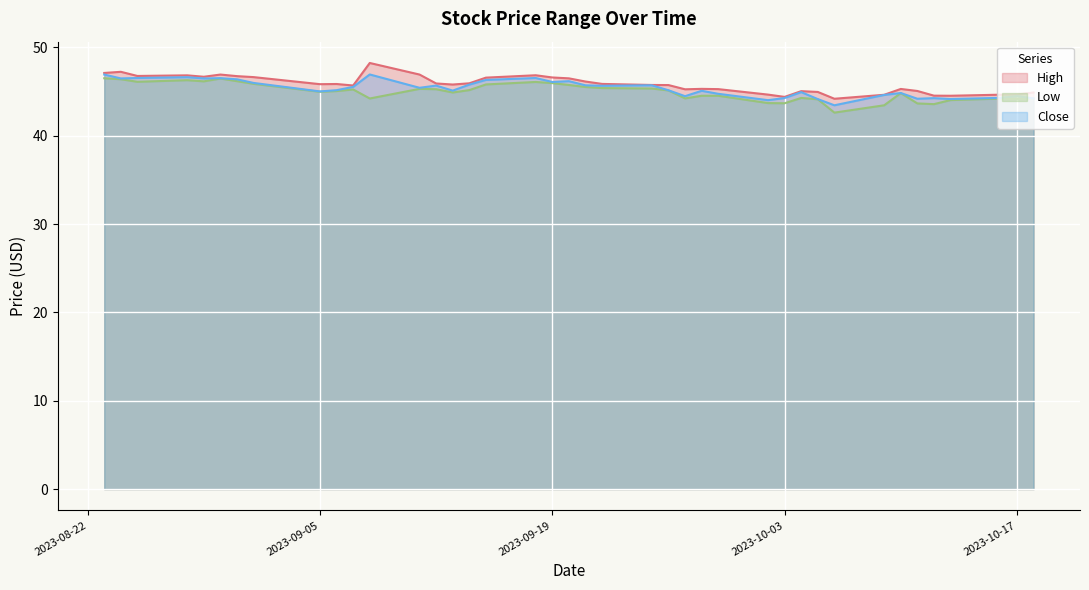

What is the difference between the maximum and second lowest values in the Close series?

2.9